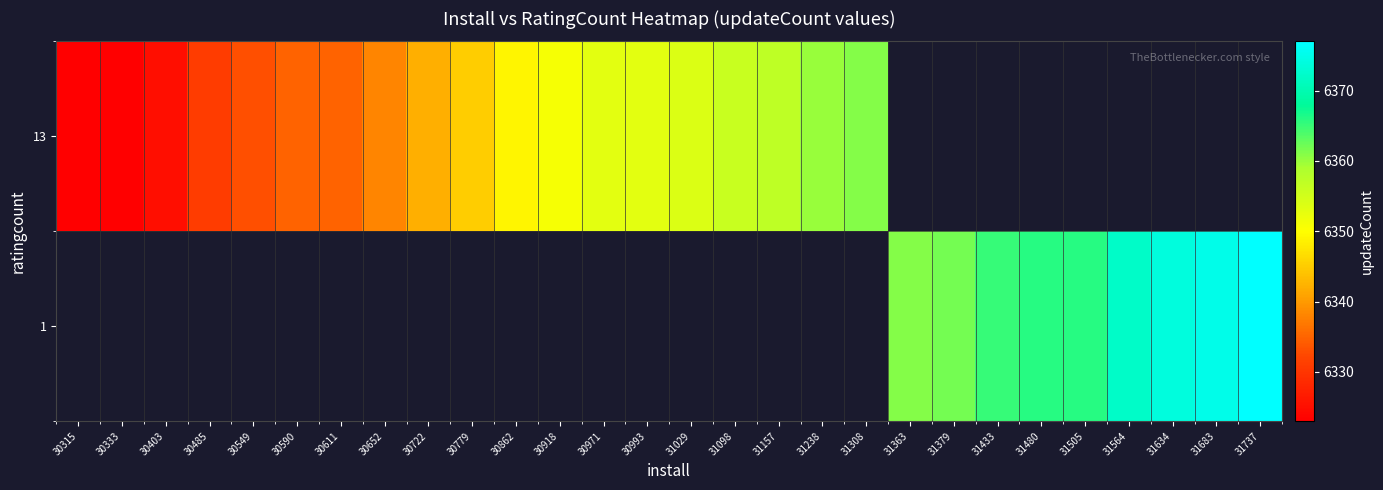

What is the difference between the row_1 values at 31157 and 30918?

6.0